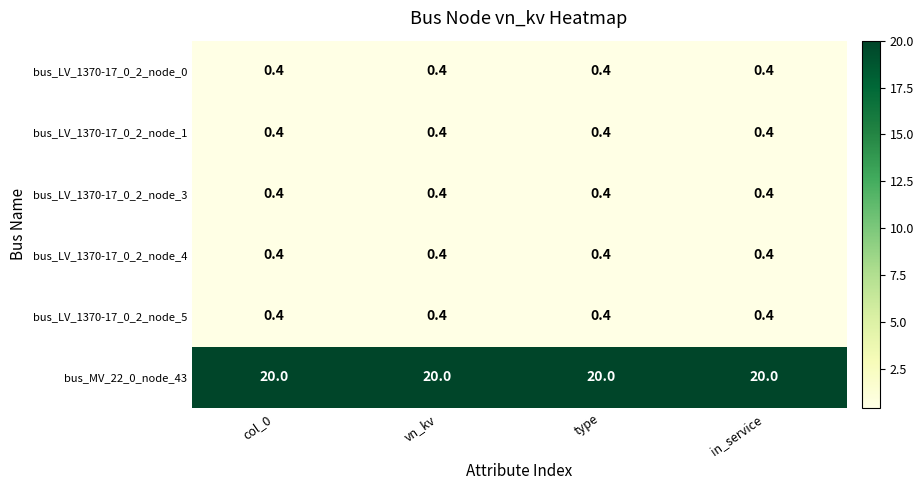

True or false: bus_LV_1370-17_0_2_node_4 has a value of 0.2 at col_0.

False